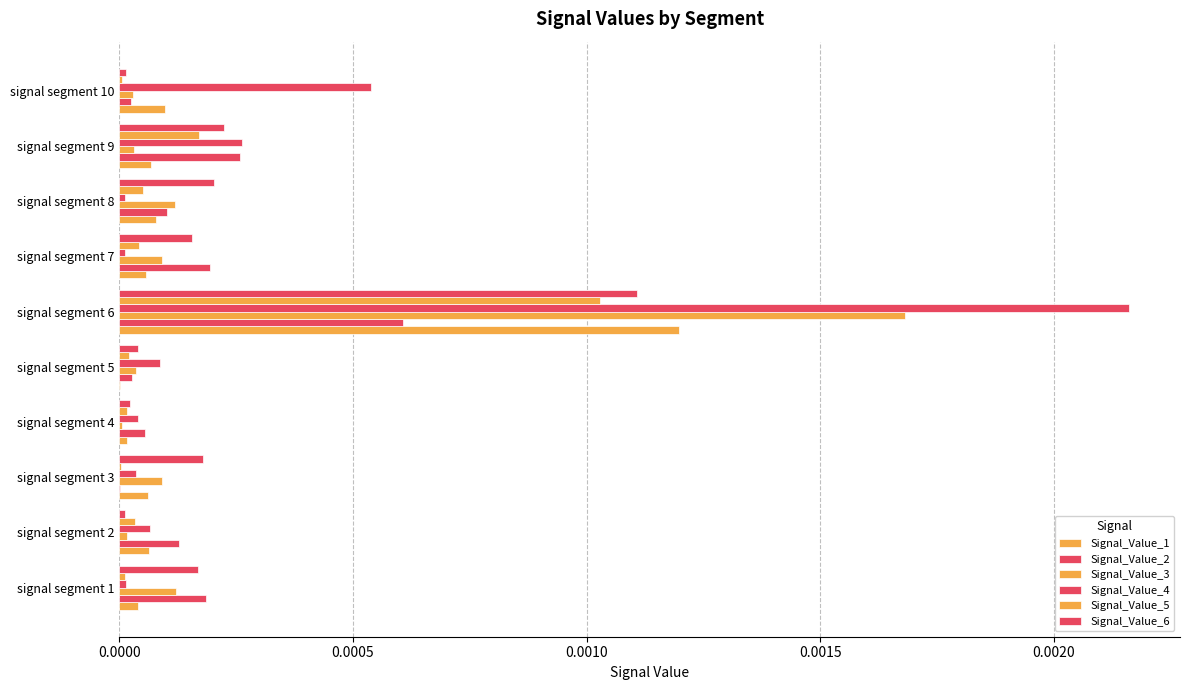

Count the number of categories in the chart.

10